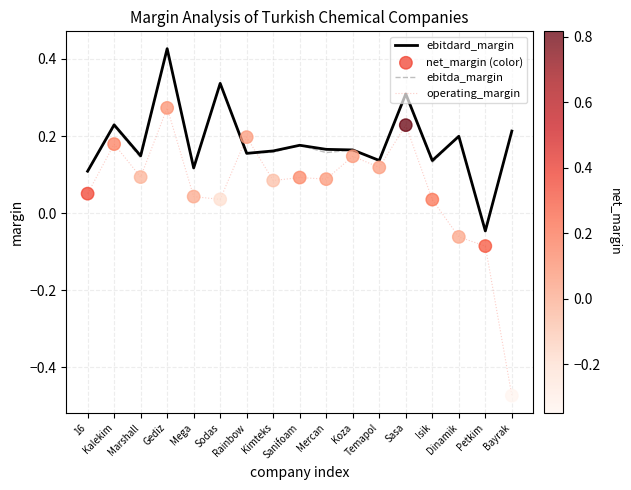

True or false: operating_margin and ebitdard_margin intersect in this chart.

True